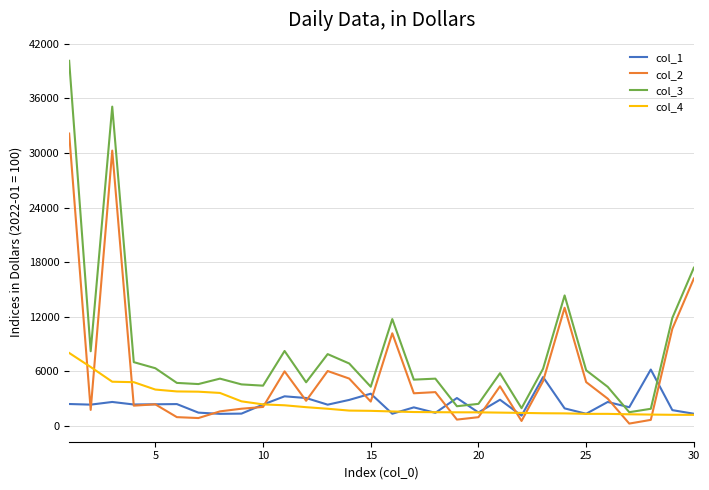

Which series has the widest spread of values?

col_3